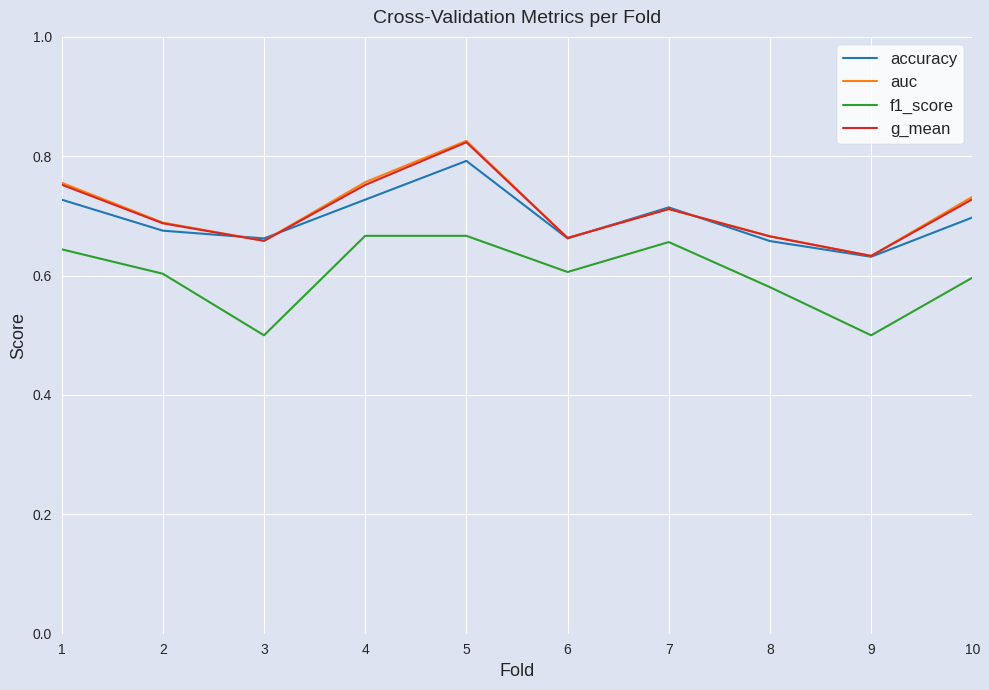

What is the difference between the f1_score values at 10 and 4?

0.1